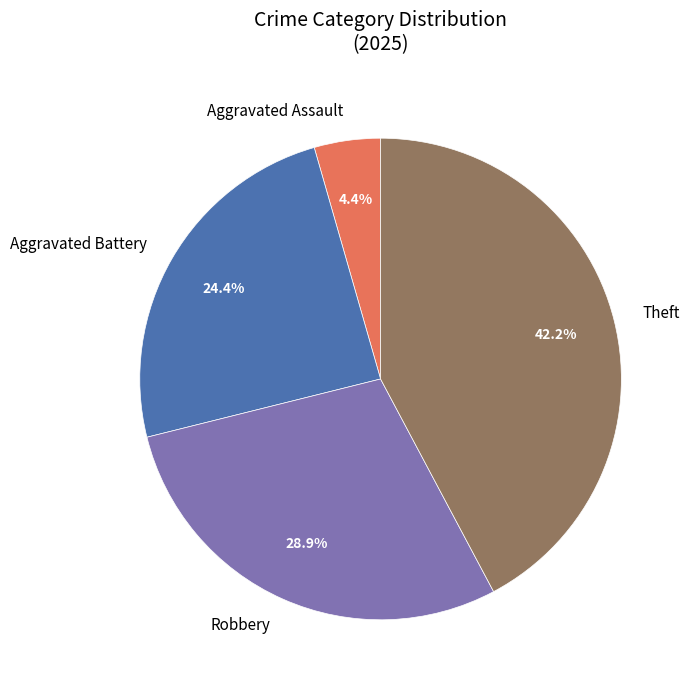

How many segments does this pie chart have?

4